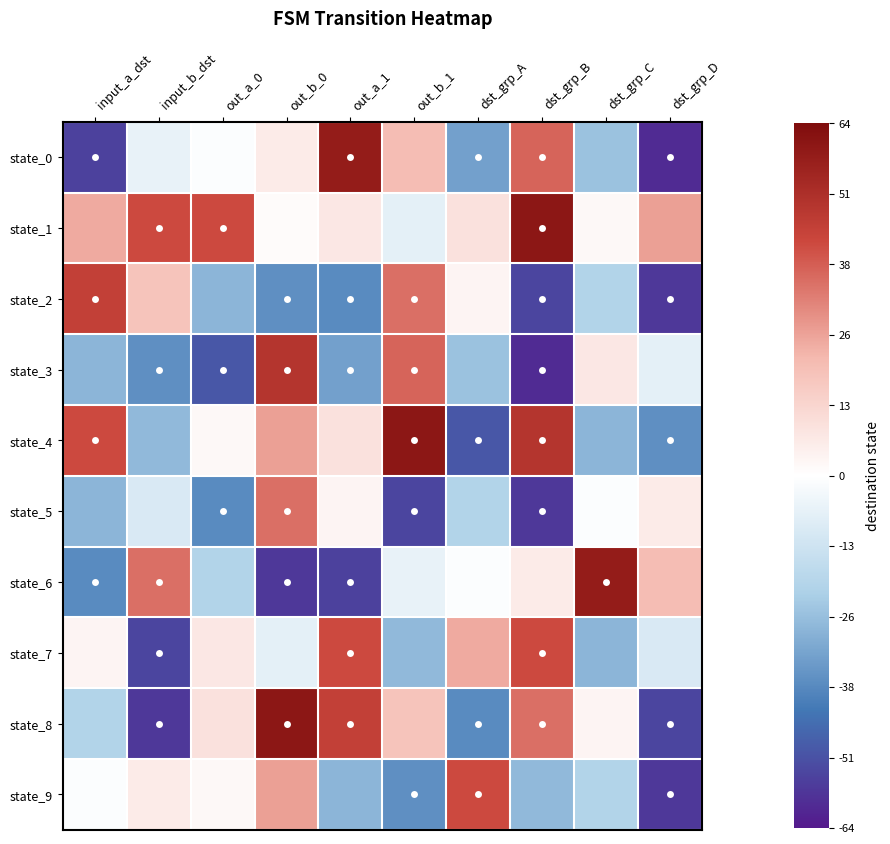

Which has a higher value, input_b_dst or out_b_1?

out_b_1